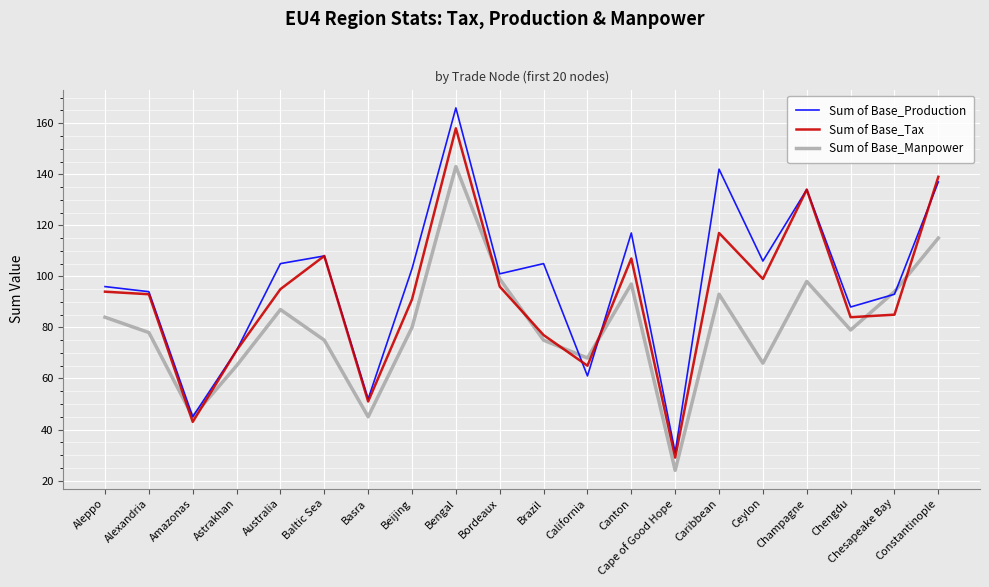

At which label does Sum of Base_Production reach its minimum?

Cape of Good Hope